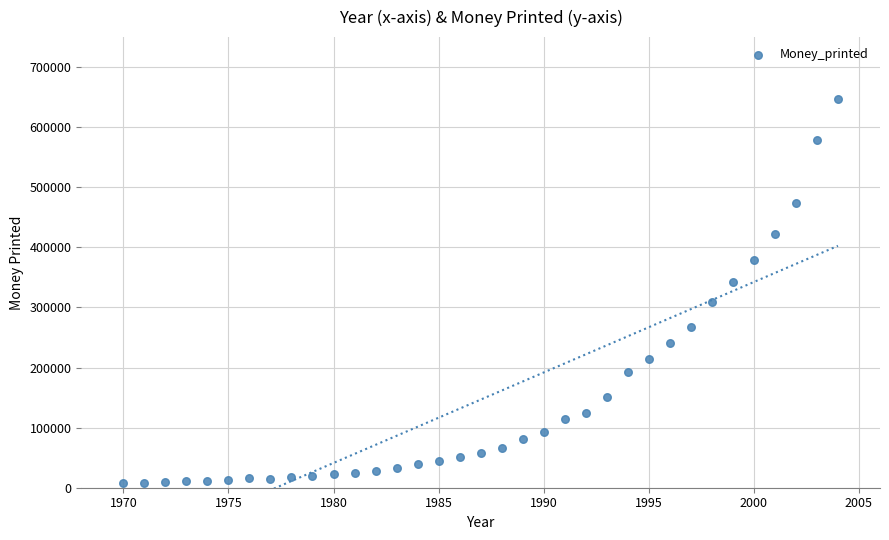

What is the range of X values (max minus min)?

34